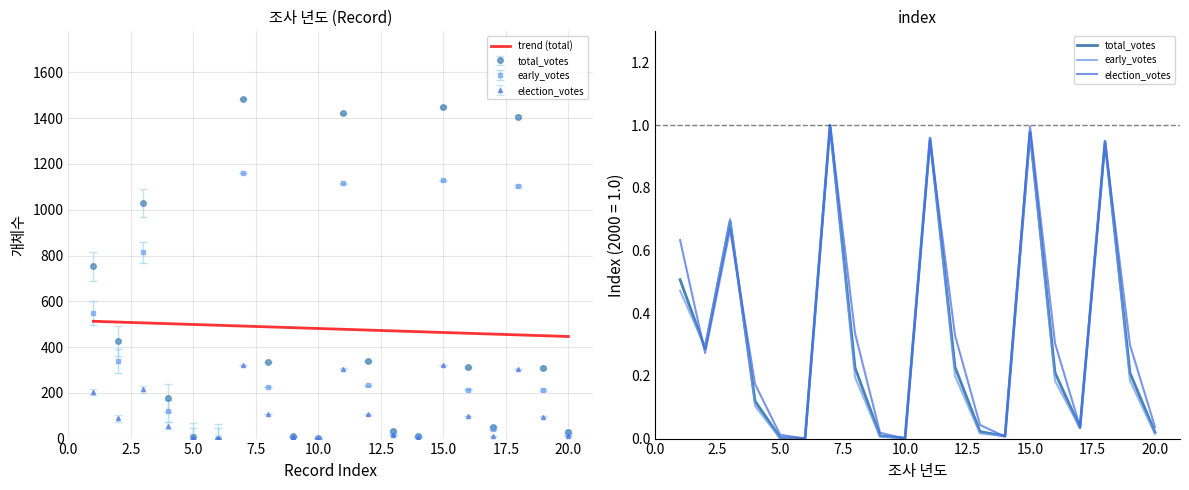

What is the highest value of the trend (total) series?

512.6